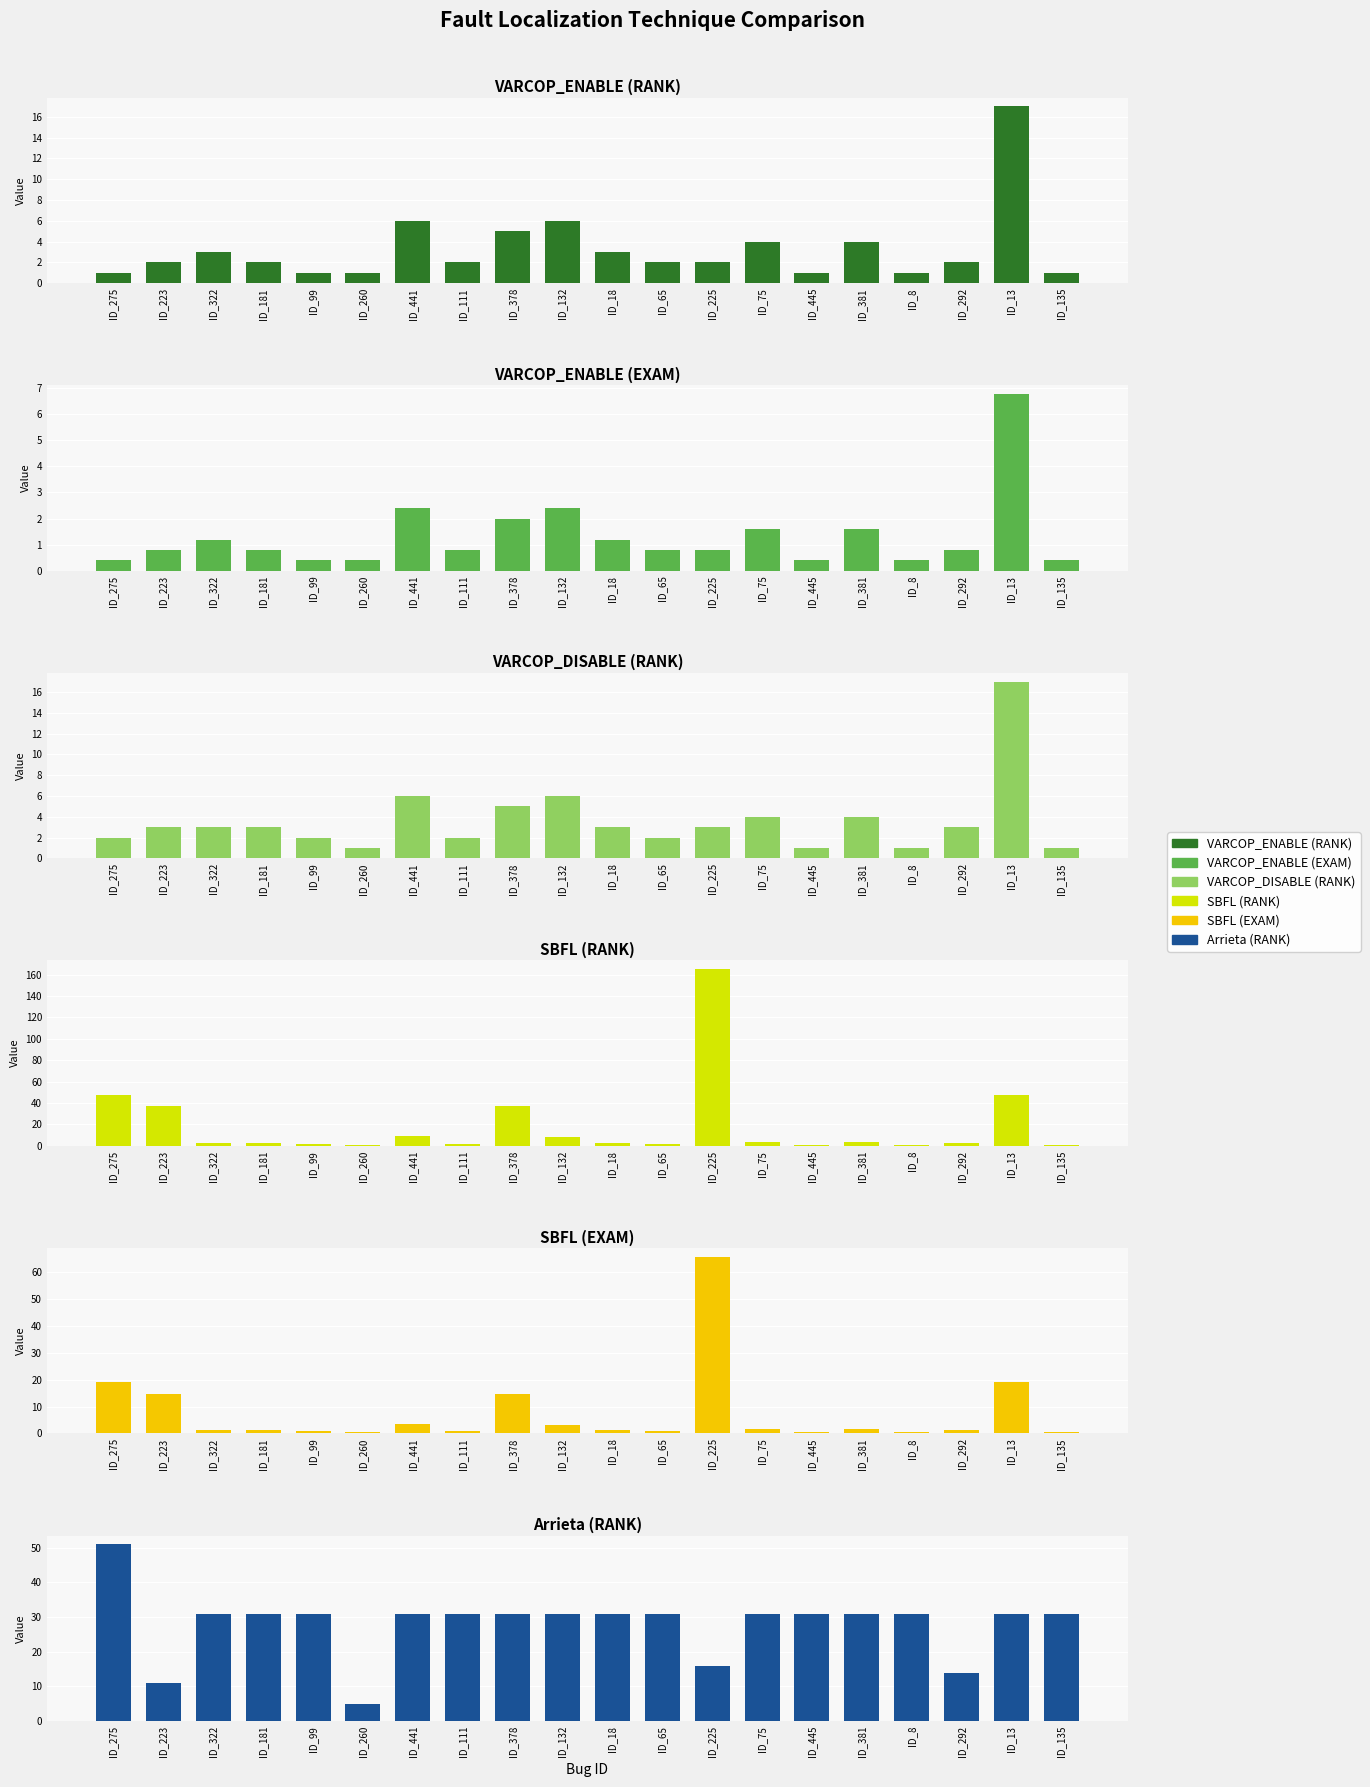

True or false: SBFL (RANK) has a value of 2.0 at ID_99.

True